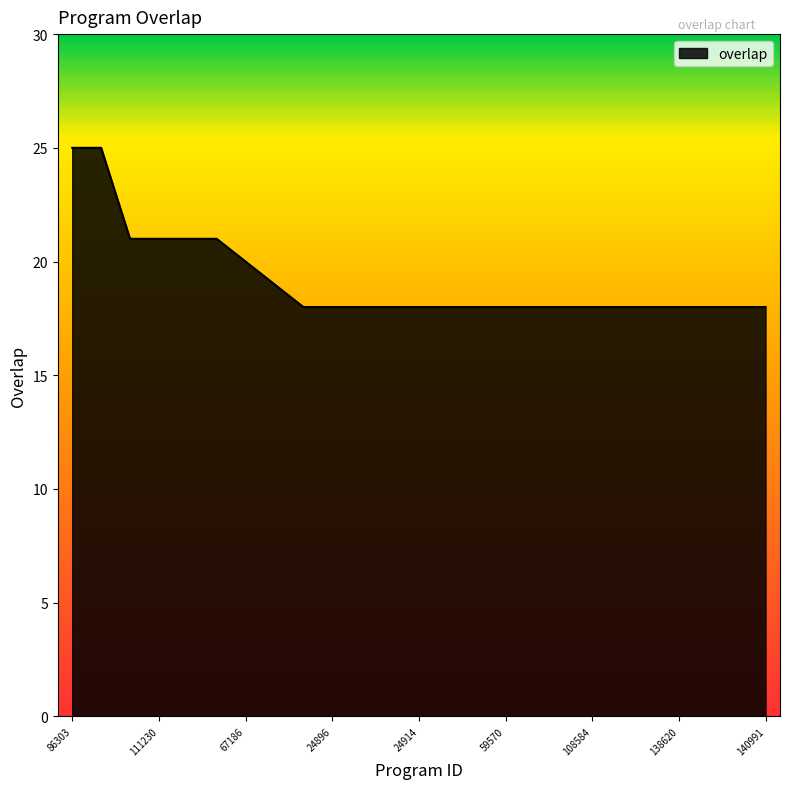

What is the difference between the maximum and minimum values?

7